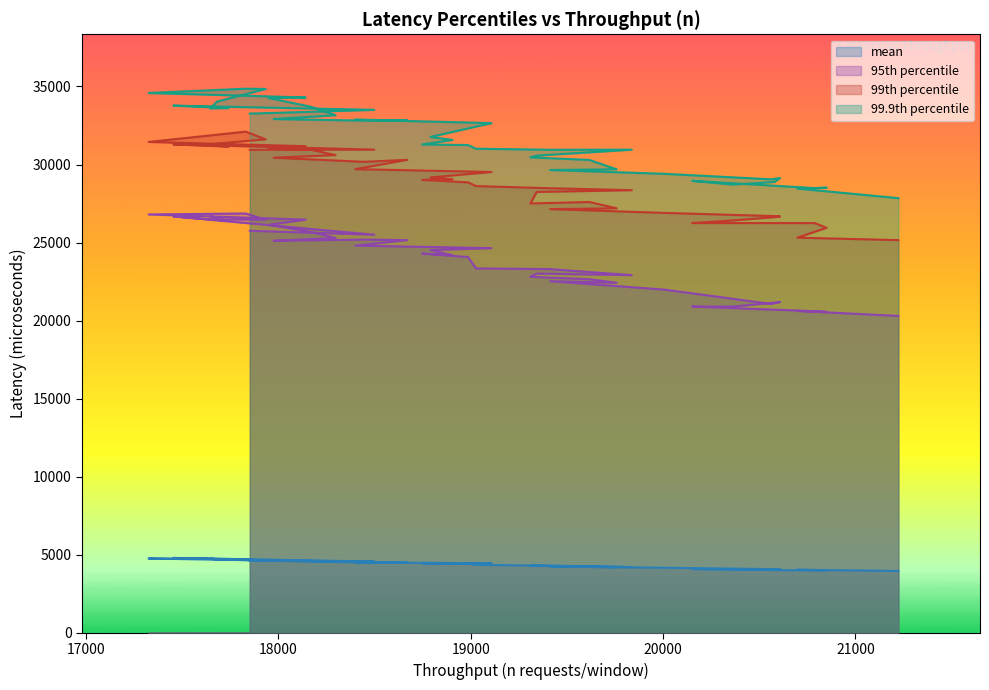

At how many categories does at least one series exceed 16007?

40